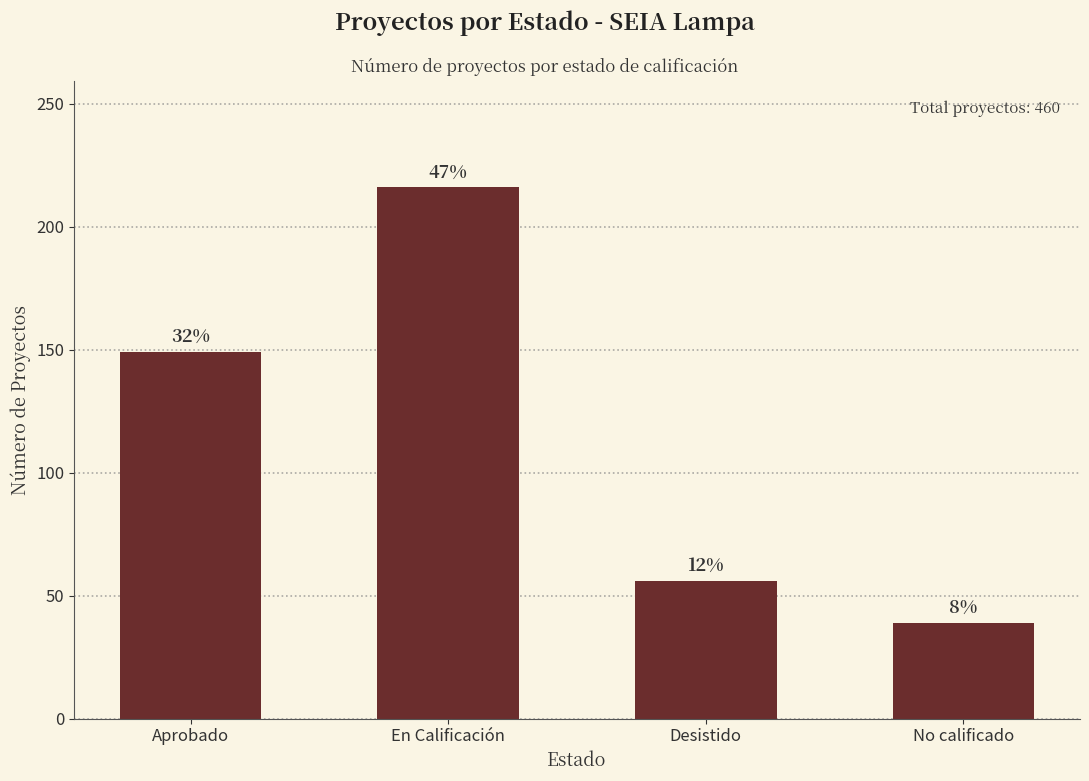

What is the sum of the values at Desistido and No calificado?

95